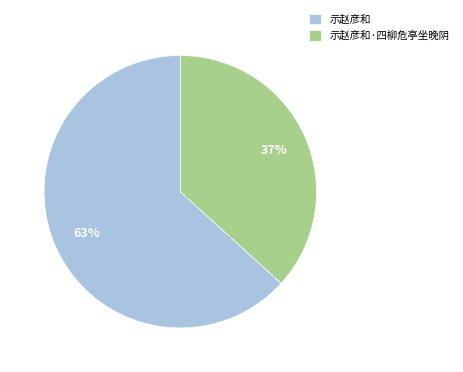

Count the number of slices in the pie.

2